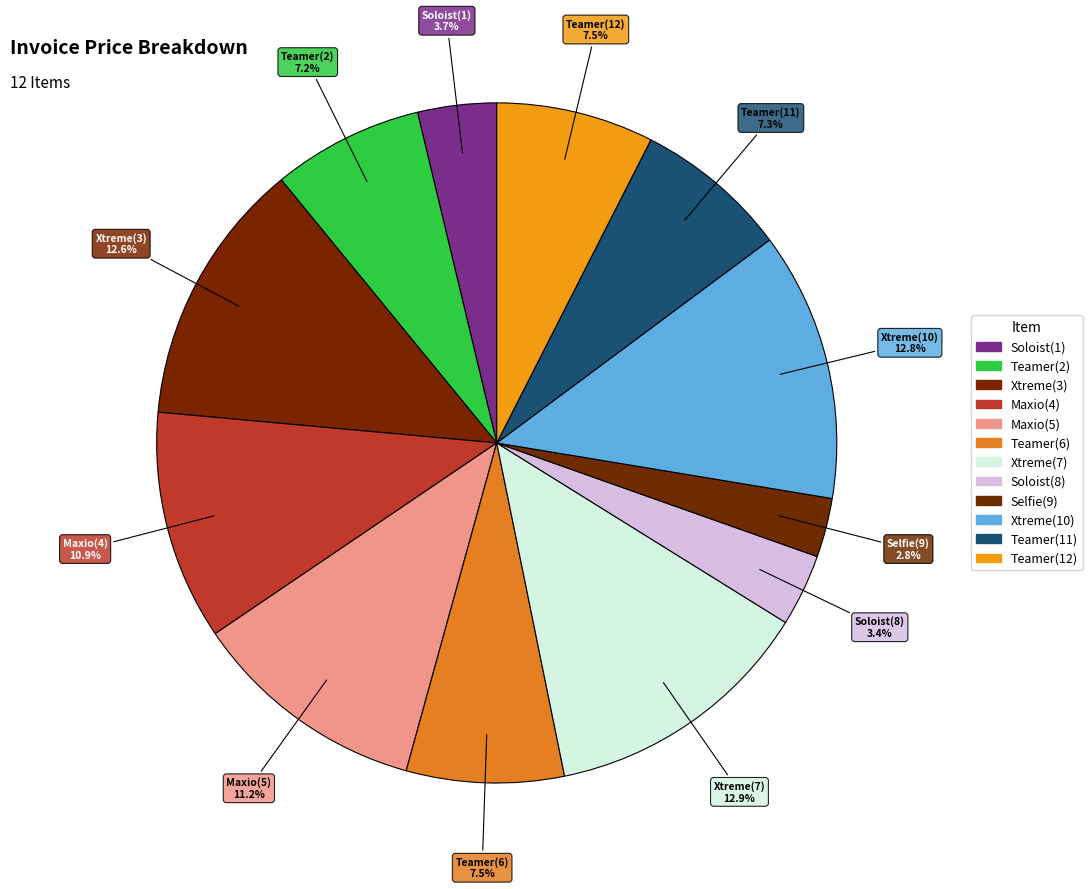

Count the number of slices in the pie.

12